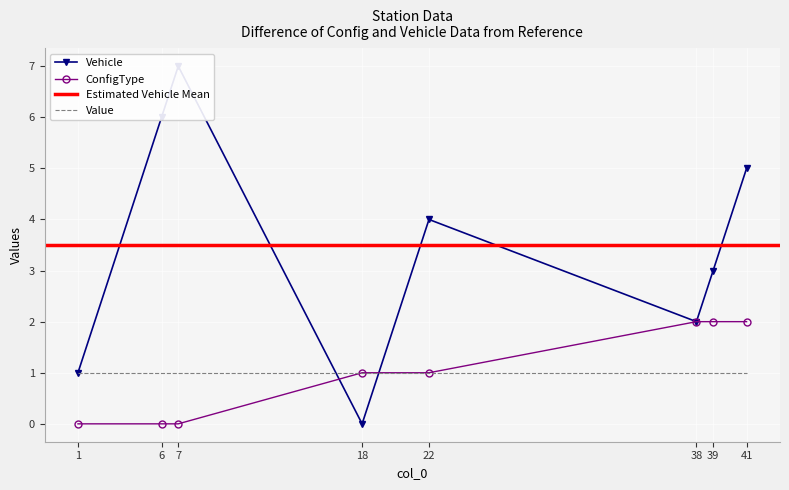

Rank the series by their average value, from lowest to highest.

ConfigType, Vehicle